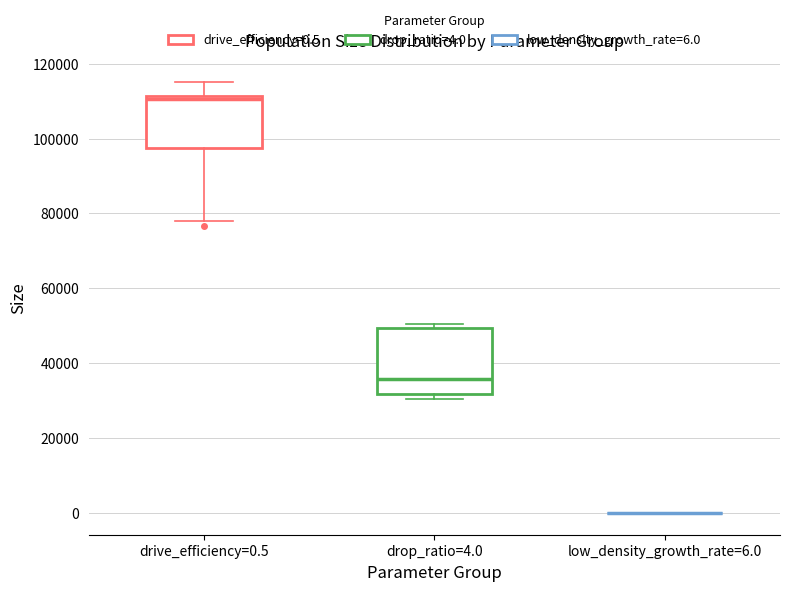

Reading left to right, transcribe this box plot: for each box, give where its median line is, the range the box spans, and where its two whiskers end, as read against the y-axis. The values are not printed on the chart, so give them approximately, as read against the axis.

drive_efficiency=0.5: median 110000, box 98000 to 112000, whiskers 78000 to 116000
drop_ratio=4.0: median 36000, box 32000 to 50000, whiskers 30000 to 50000 (just above the box's upper edge)
low_density_growth_rate=6.0: box collapsed to a line at 0, whiskers 0 to 0